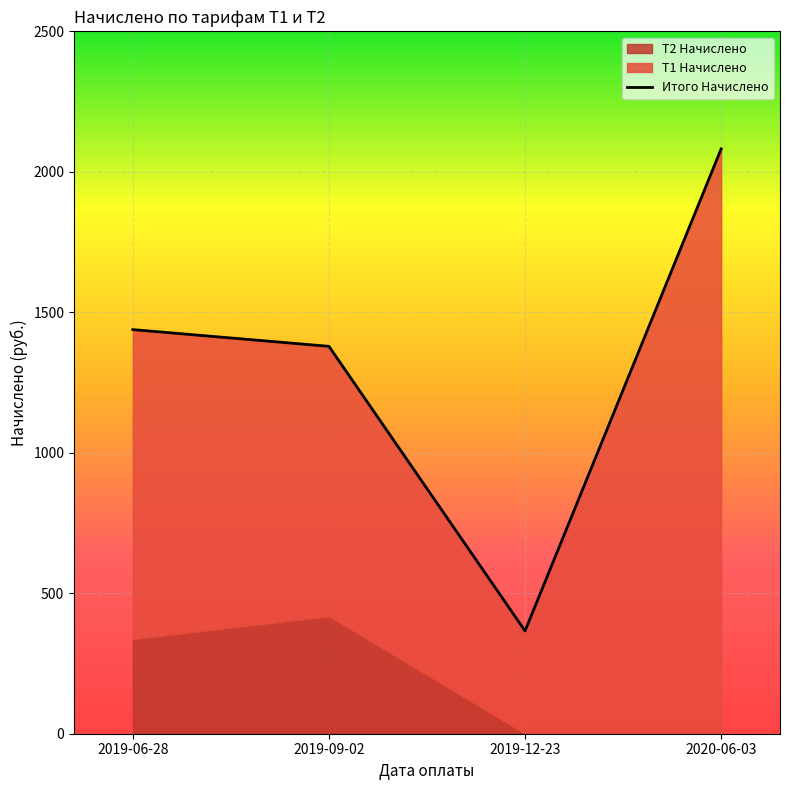

How many lines are shown in the chart?

1